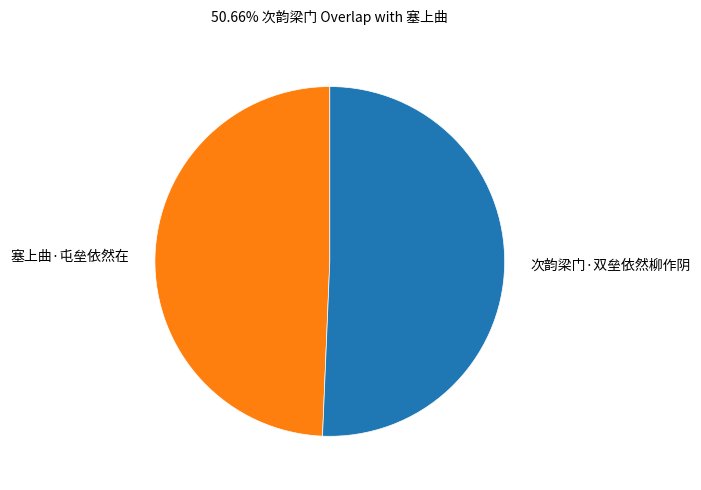

Which category has the biggest portion of the pie?

次韵梁门·双垒依然柳作阴